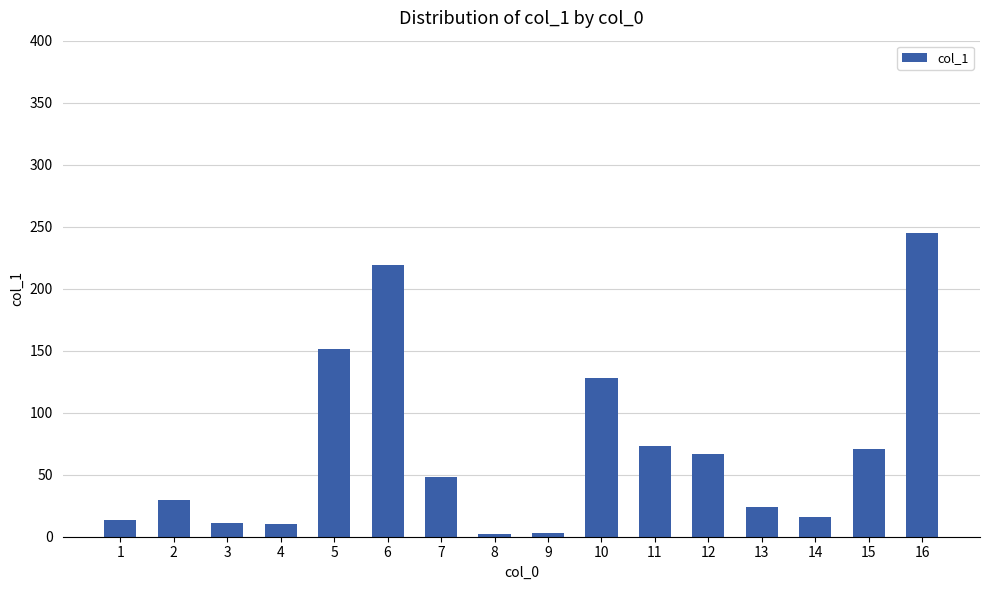

What is the value of the 16th bar from the left?

245.0